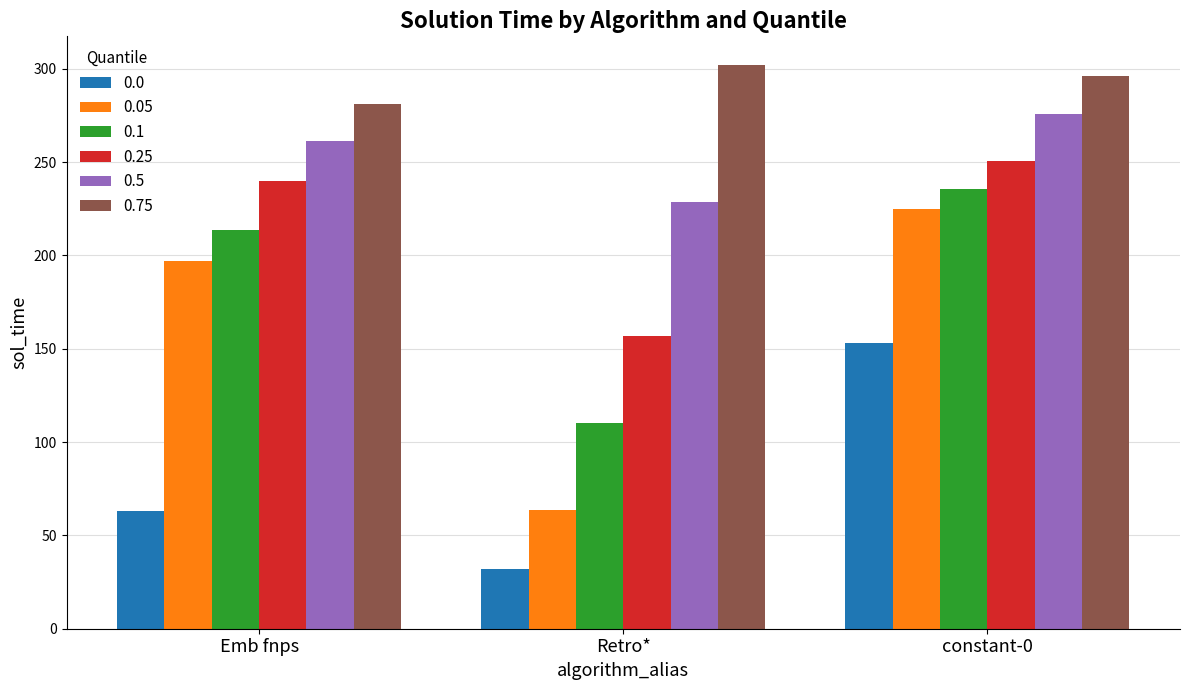

How many data points in 0.05 are above 196?

2